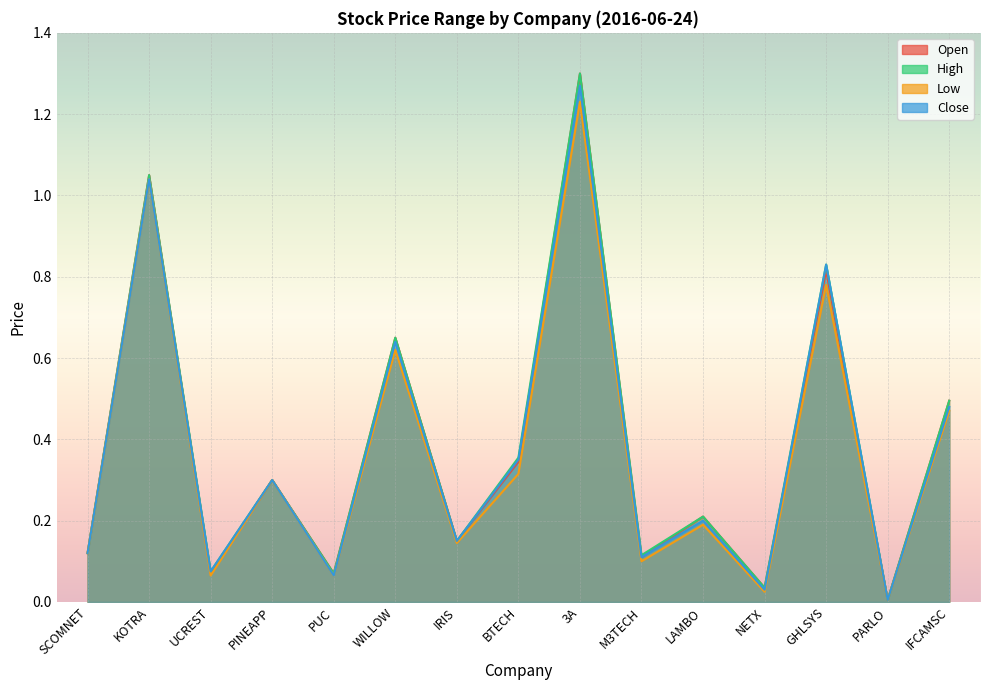

True or false: low and close cross at least once.

False